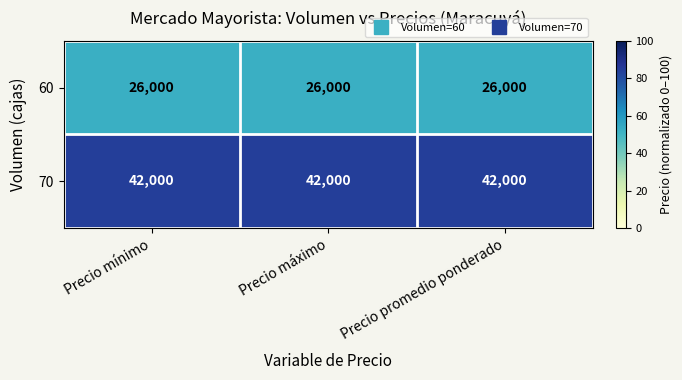

True or false: 60 has a value of 12975 at Precio promedio ponderado.

False